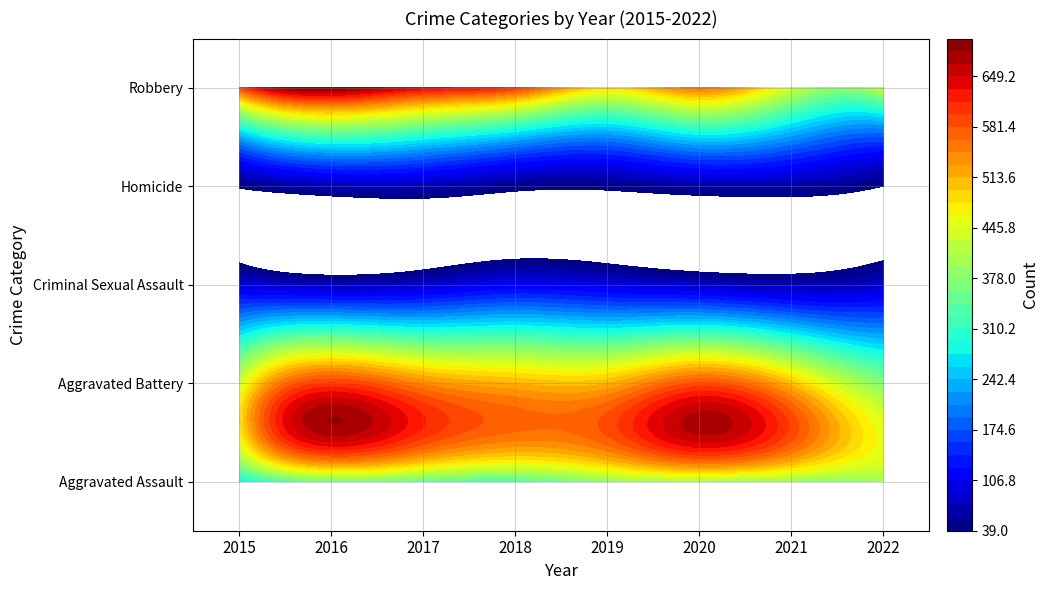

Rank the categories by Aggravated Battery value from lowest to highest.

2022, 2015, 2021, 2018, 2019, 2017, 2020, 2016